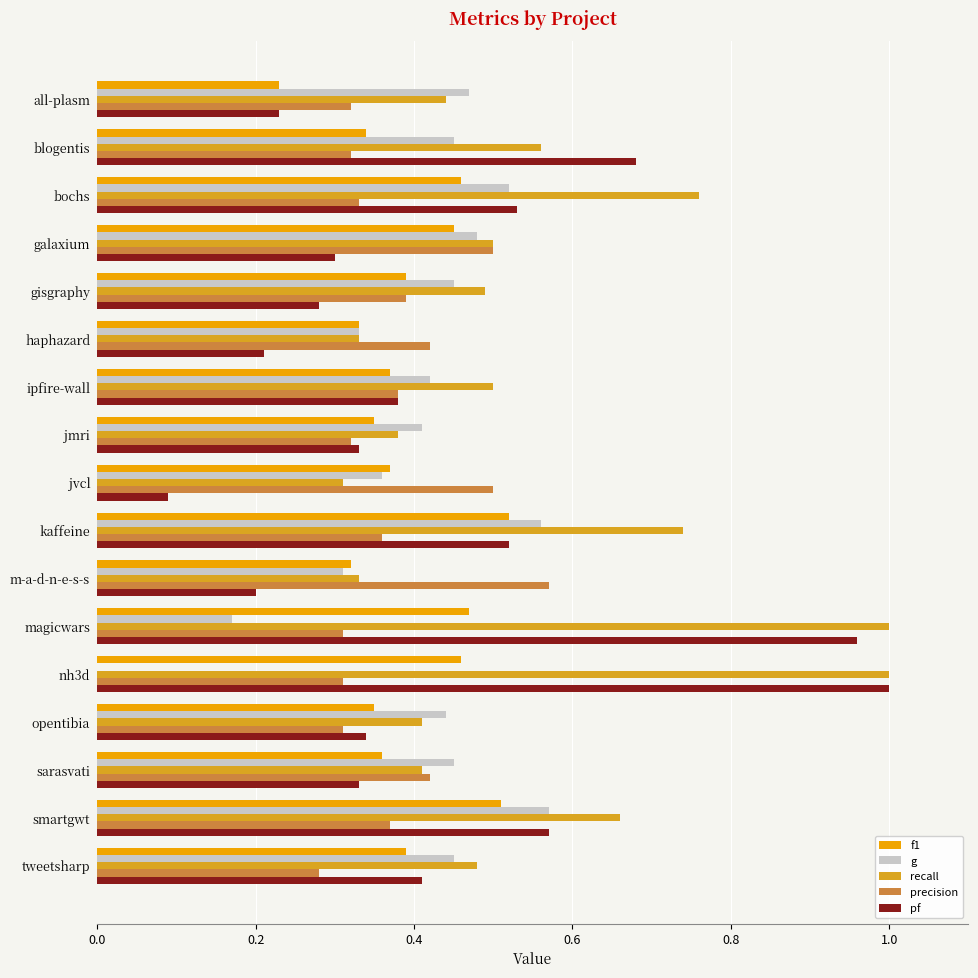

How many series are shown in this chart?

5